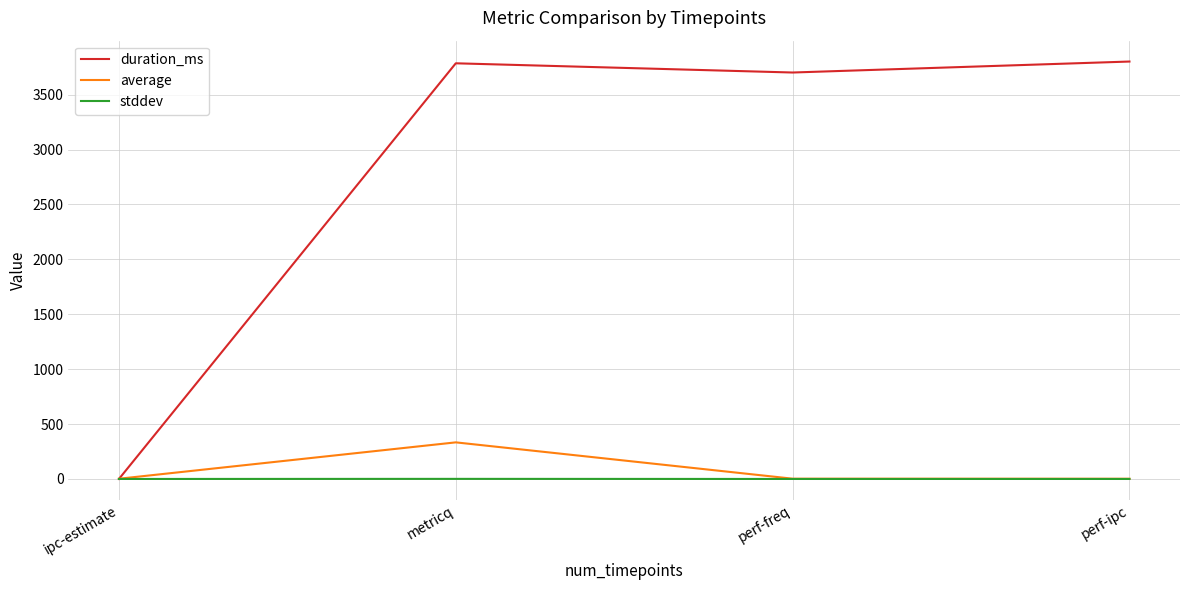

At metricq, list the series in order from smallest to largest.

stddev, average, duration_ms